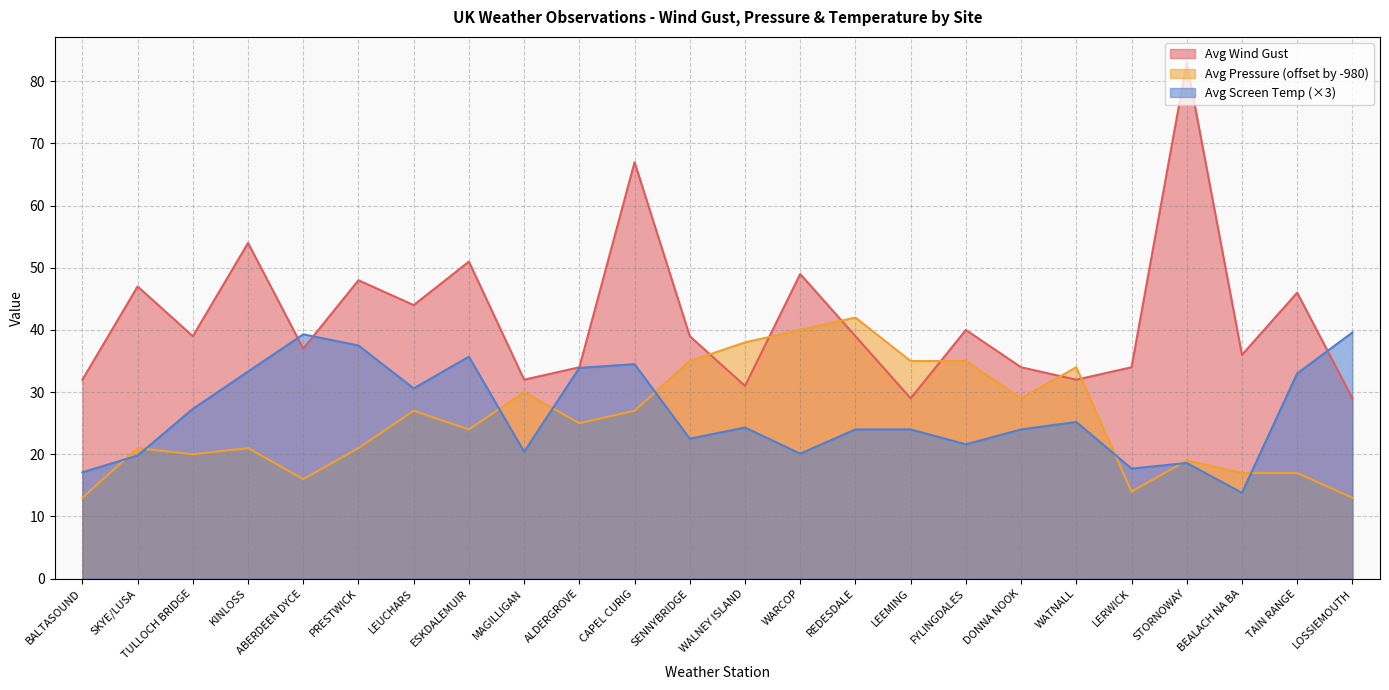

Where is the first local minimum for Avg Pressure?

TULLOCH BRIDGE